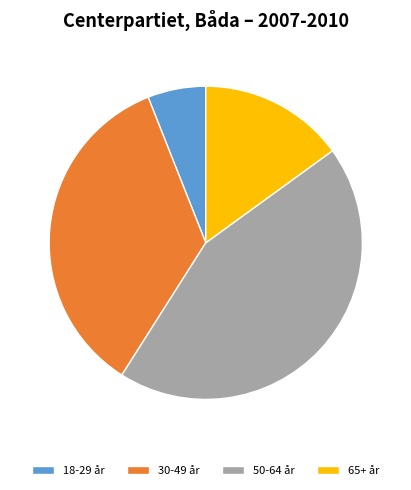

Which slice is the largest?

50-64 år